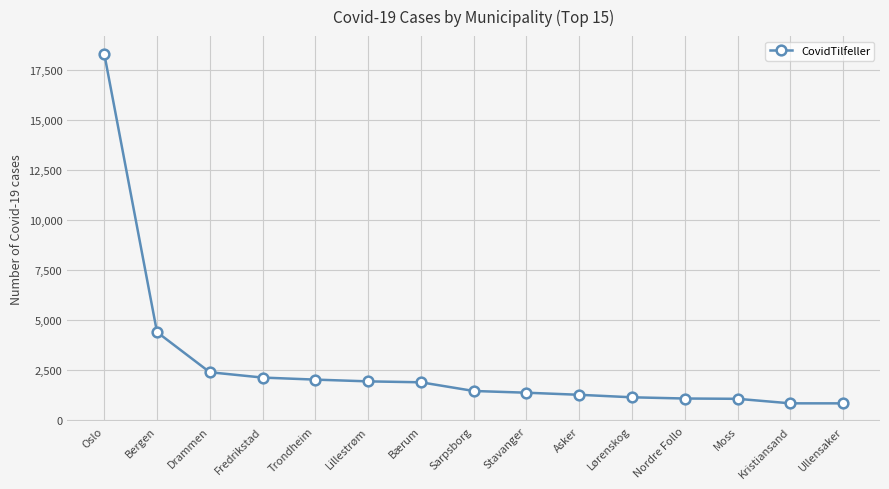

What value does the data have at Nordre Follo, to the nearest 50?

1050